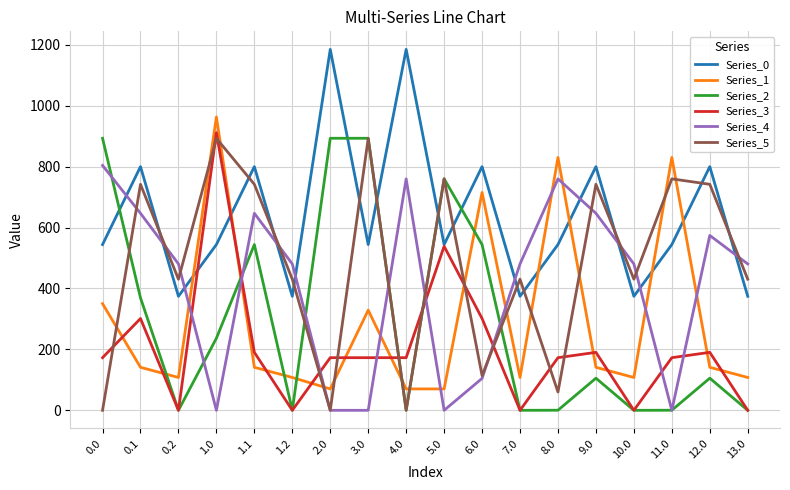

At which category is the sum across all series the highest?

1.0